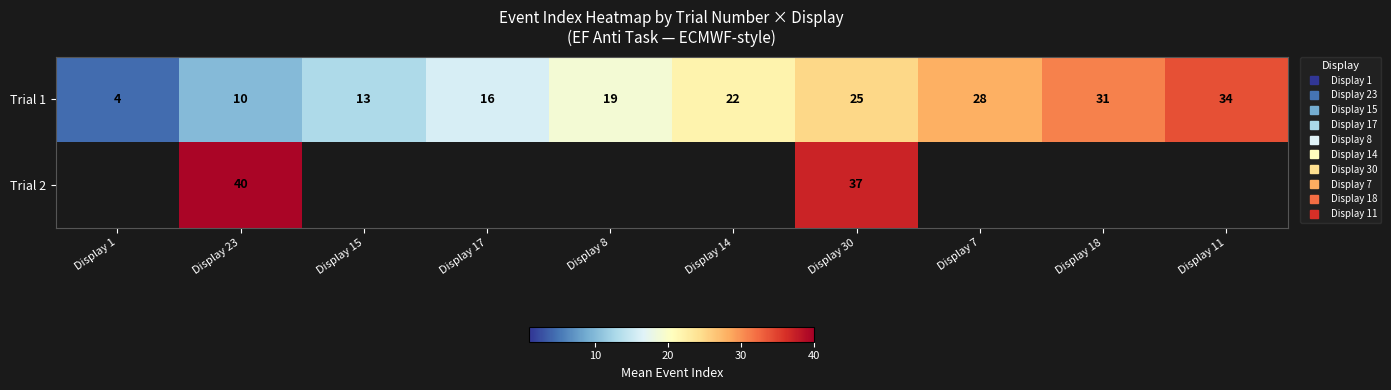

At which label is Trial 1 closest to 19?

Display 8